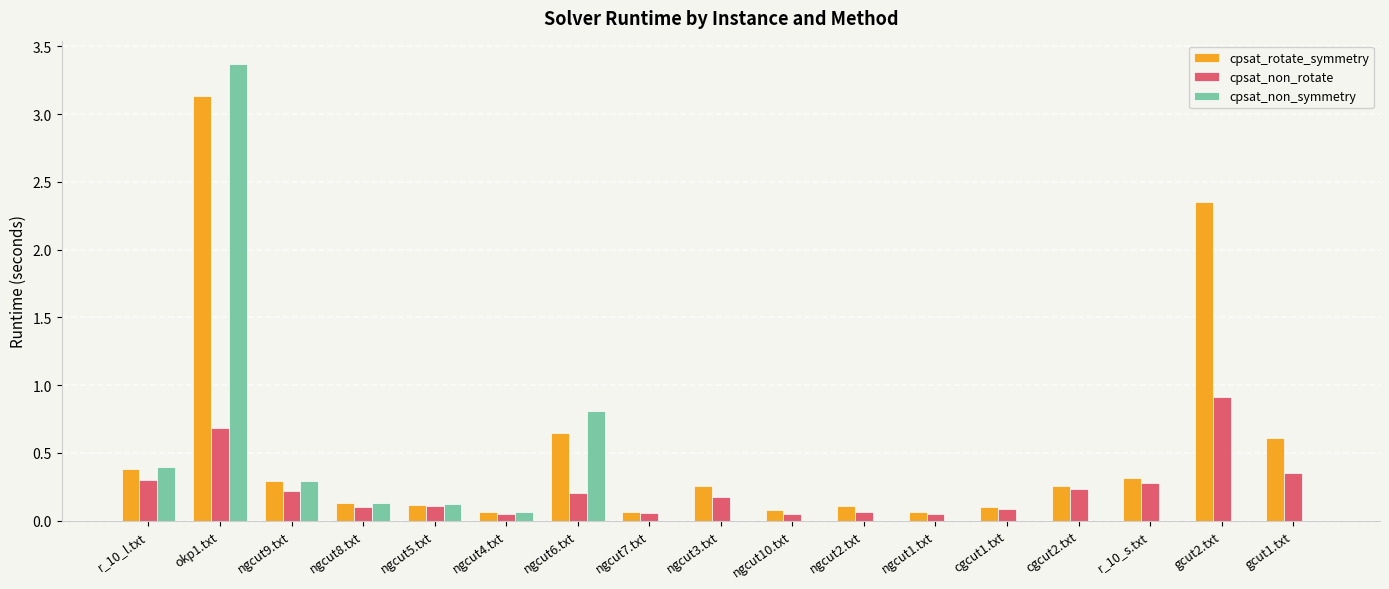

What is the sum of all cpsat_non_rotate values?

3.9